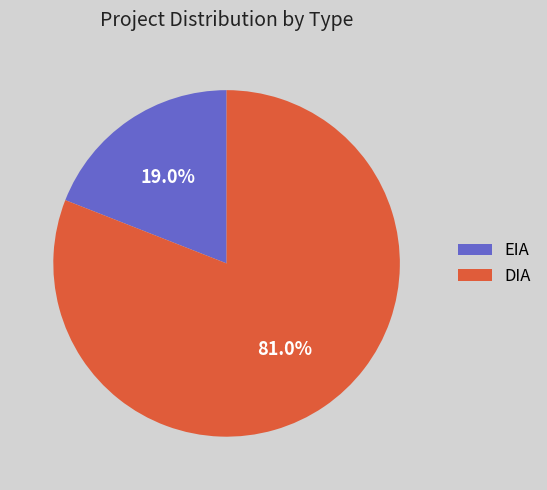

Does any single category account for the majority?

Yes